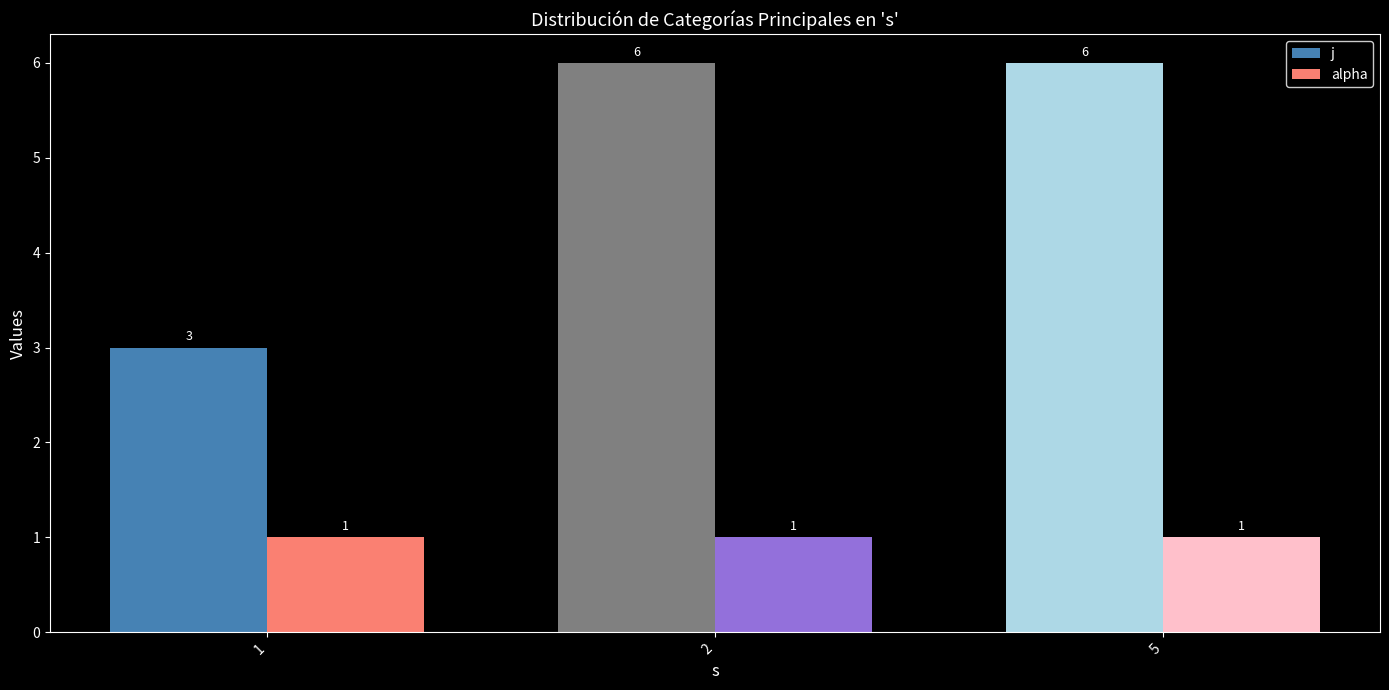

Rank the series by their maximum value, from lowest to highest.

alpha, j